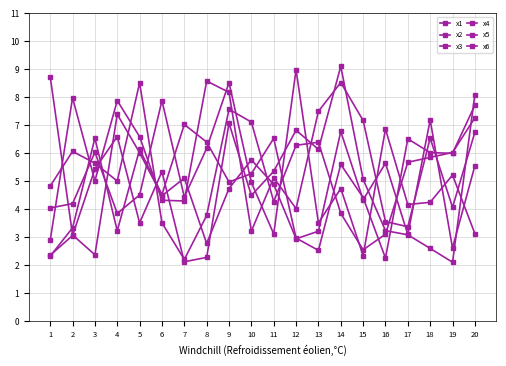

Reading left to right, transcribe all the data shown in this chart.

x1: 2.4	3.1	5.4	6.6	3.5	5.3	2.1	2.3	7.1	4.5	5.4	6.8	6.1	9.1	5.1	3.2	3.1	2.6	2.1	8.1
x2: 2.3	3.3	6.5	3.2	6.1	4.5	7.0	6.4	5.0	5.3	6.5	3.0	2.5	5.6	4.4	2.3	6.5	6.0	6.0	7.7
x3: 4.8	6.1	5.6	5.0	8.5	3.5	2.2	3.8	7.6	7.1	4.3	6.3	6.4	3.9	2.6	3.1	5.7	5.9	6.0	7.3
x4: 8.7	3.1	2.4	7.4	6.0	4.5	5.1	2.8	4.7	5.8	4.9	2.9	3.2	6.8	4.3	5.6	3.1	7.2	2.6	5.6
x5: 4.0	4.2	6.0	3.9	4.5	7.9	4.4	6.2	8.5	5.0	3.1	9.0	3.5	4.7	2.3	6.9	4.2	4.2	5.2	3.1
x6: 2.9	8.0	5.0	7.9	6.6	4.3	4.3	8.6	8.2	3.2	5.1	4.0	7.5	8.5	7.2	3.6	3.4	6.5	4.1	6.8